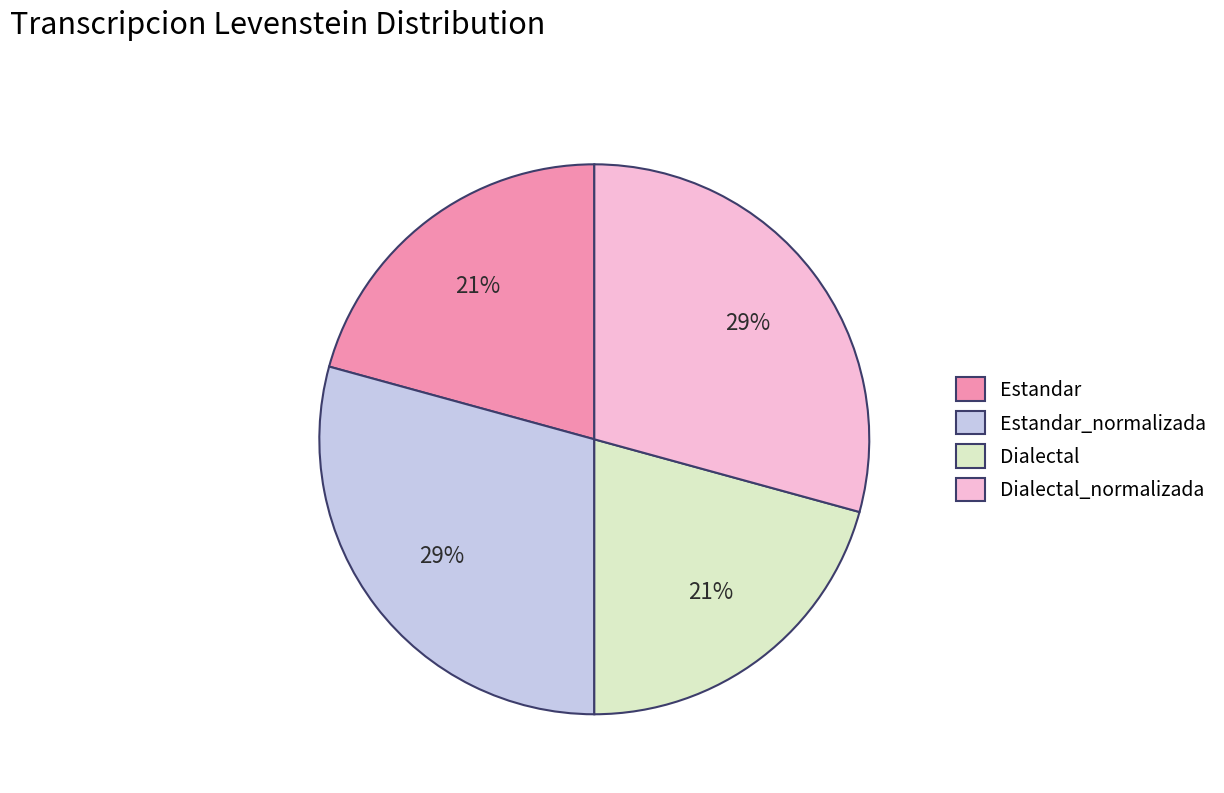

Does any single category account for the majority?

No